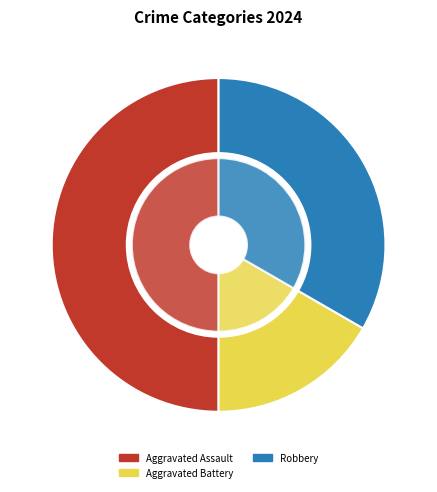

What percentage is the Robbery slice, to the nearest percent?

33%